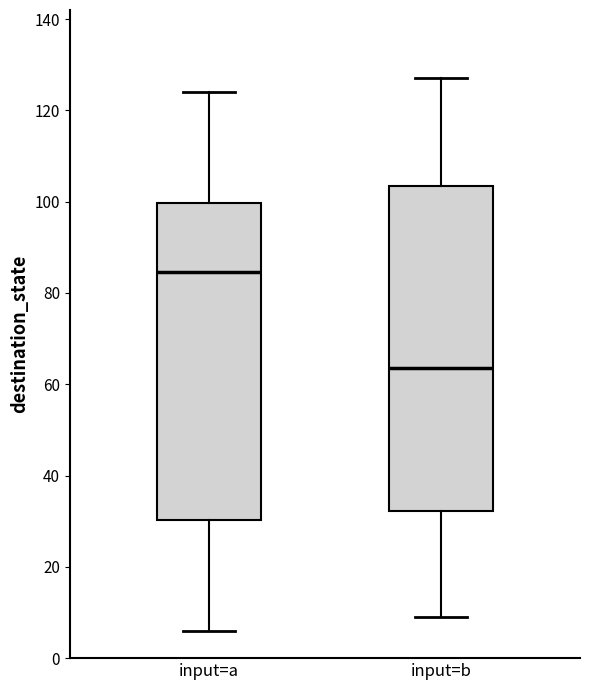

Reading left to right, transcribe this box plot: for each box, give where its median line is, the range the box spans, and where its two whiskers end, as read against the y-axis. The values are not printed on the chart, so give them approximately, as read against the axis.

input=a: median 84, box 30 to 100, whiskers 6 to 124
input=b: median 64, box 32 to 104, whiskers 10 to 128